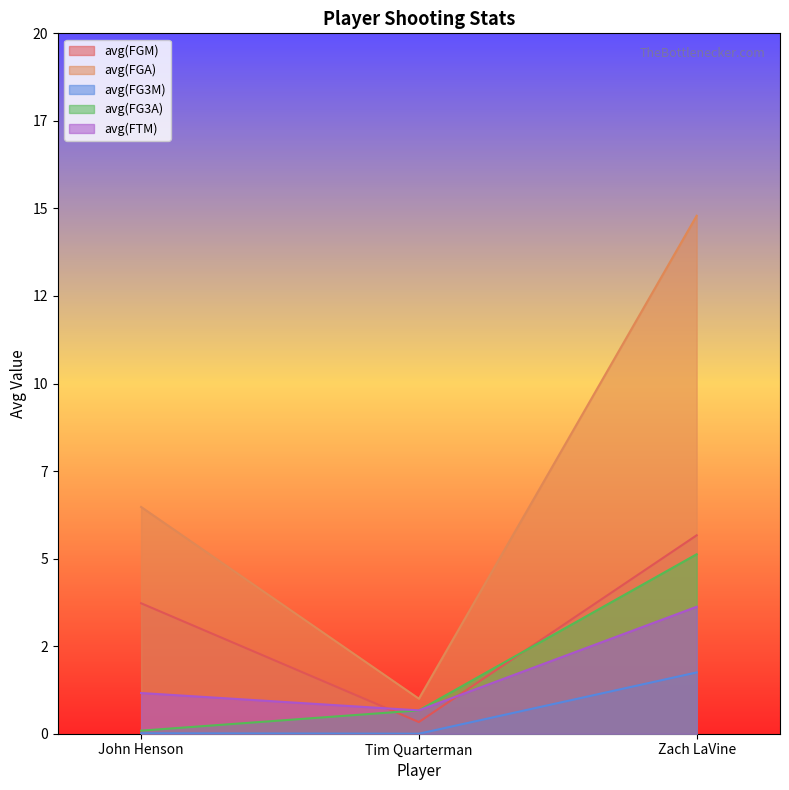

Count the number of categories in the chart.

3